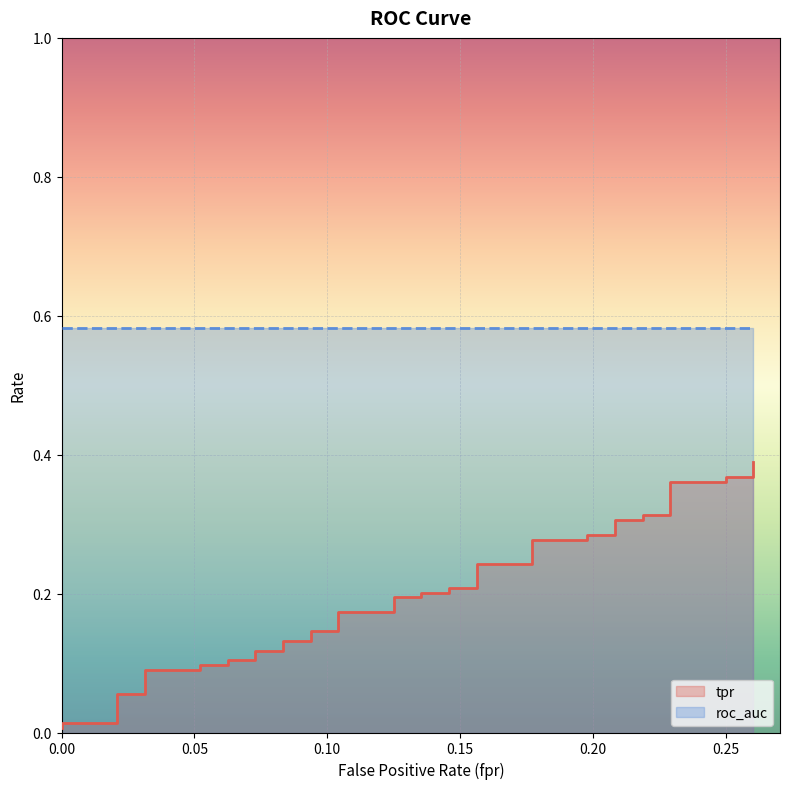

What is the label of the 35th point from the right?

0.25